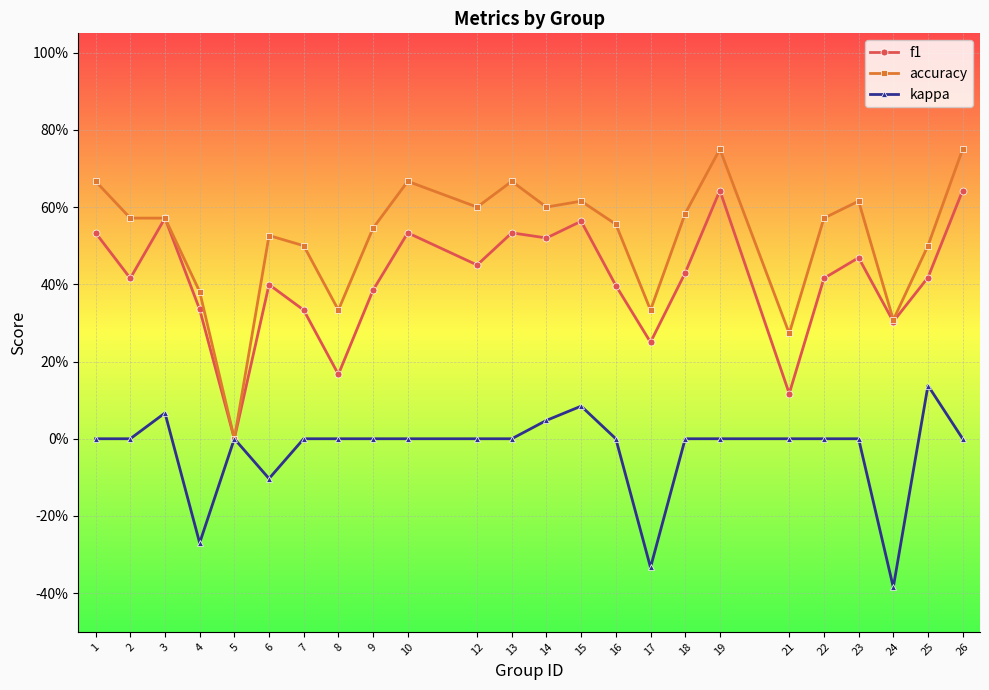

Rank the series by their maximum value, from highest to lowest.

accuracy, f1, kappa